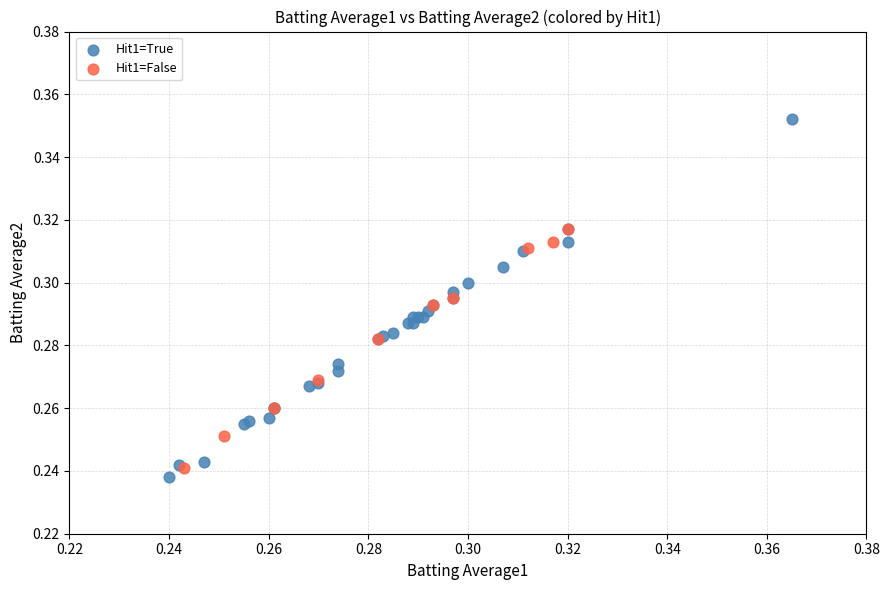

Which series has the widest spread of Y values?

Hit1=True